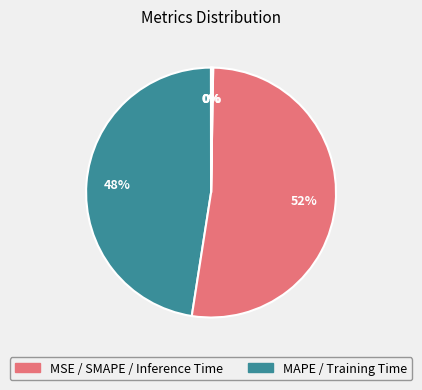

Which slice is the largest?

SMAPE